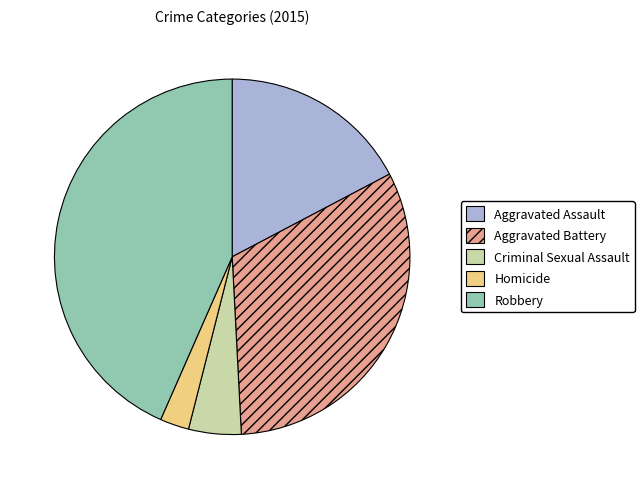

Is there a majority slice in this chart?

No